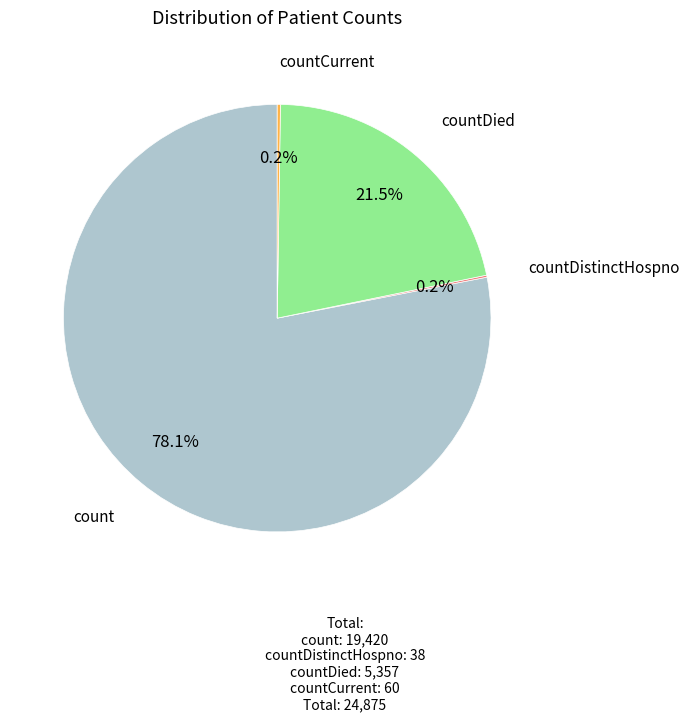

Is there any slice that represents more than half of the pie?

Yes